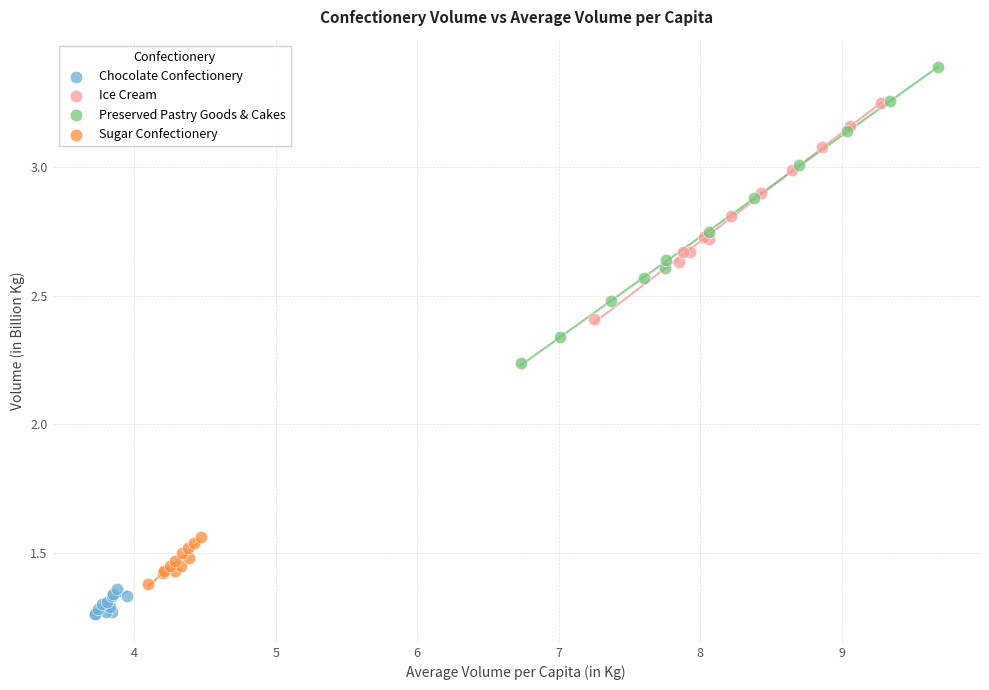

Which series contains the lowest Y value?

Chocolate Confectionery